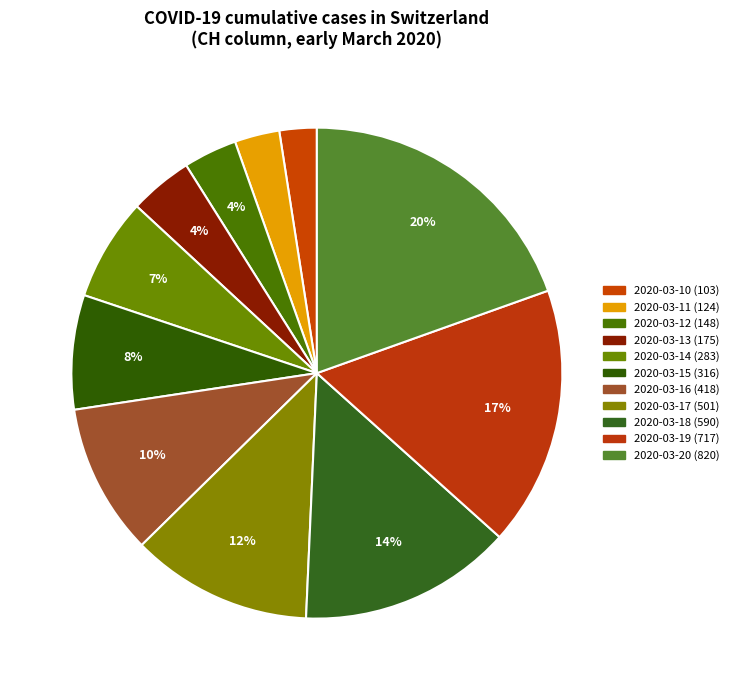

To the nearest percent, what is the average slice percentage?

9%